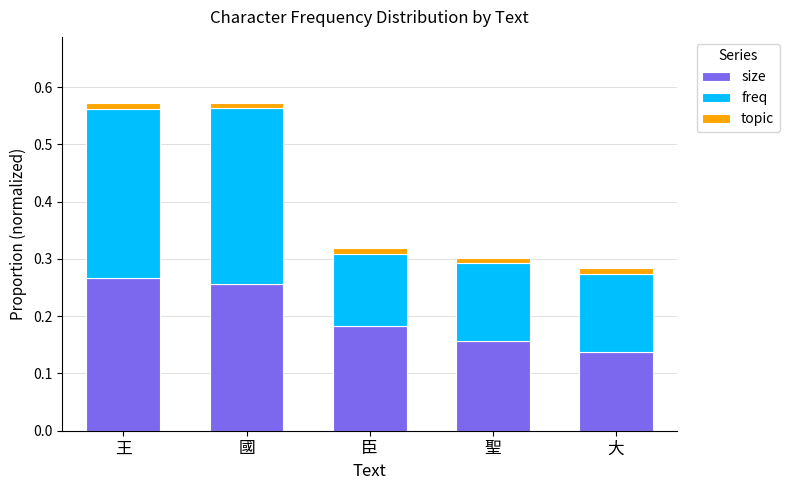

The size series shows 0.3 at 臣. True or false?

False